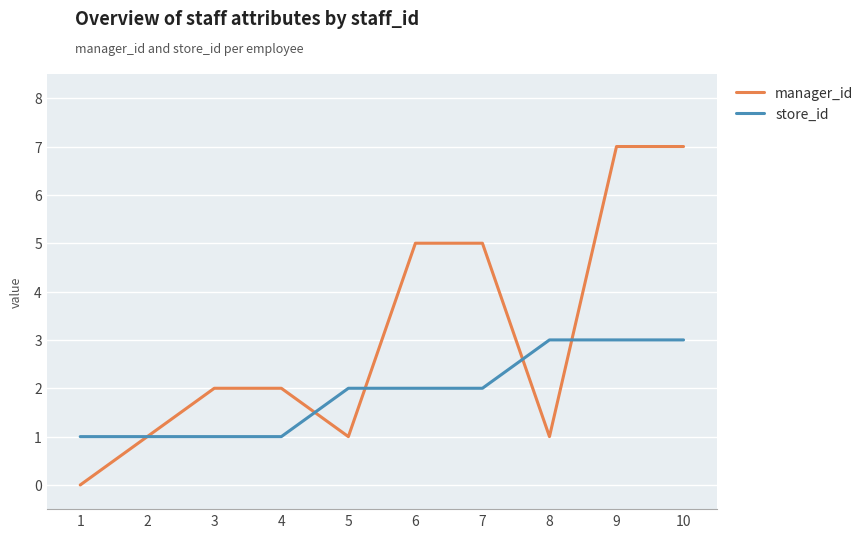

Is the value of manager_id at 1 greater than the value of store_id at 1?

No